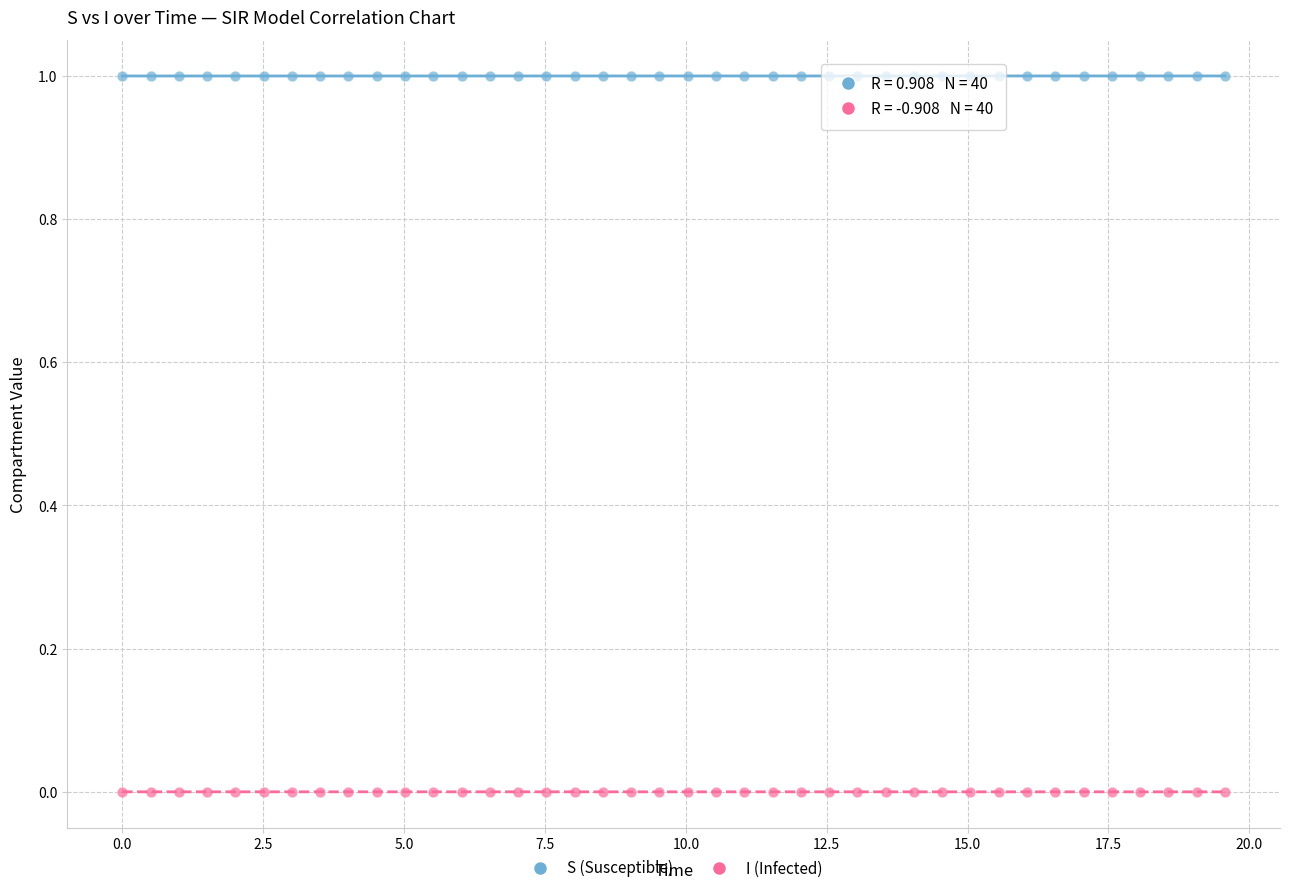

Which series reaches the maximum Y coordinate?

S (Susceptible)